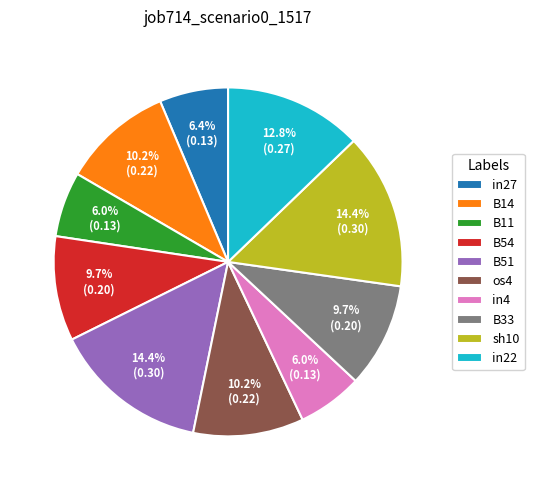

How many segments does this pie chart have?

10